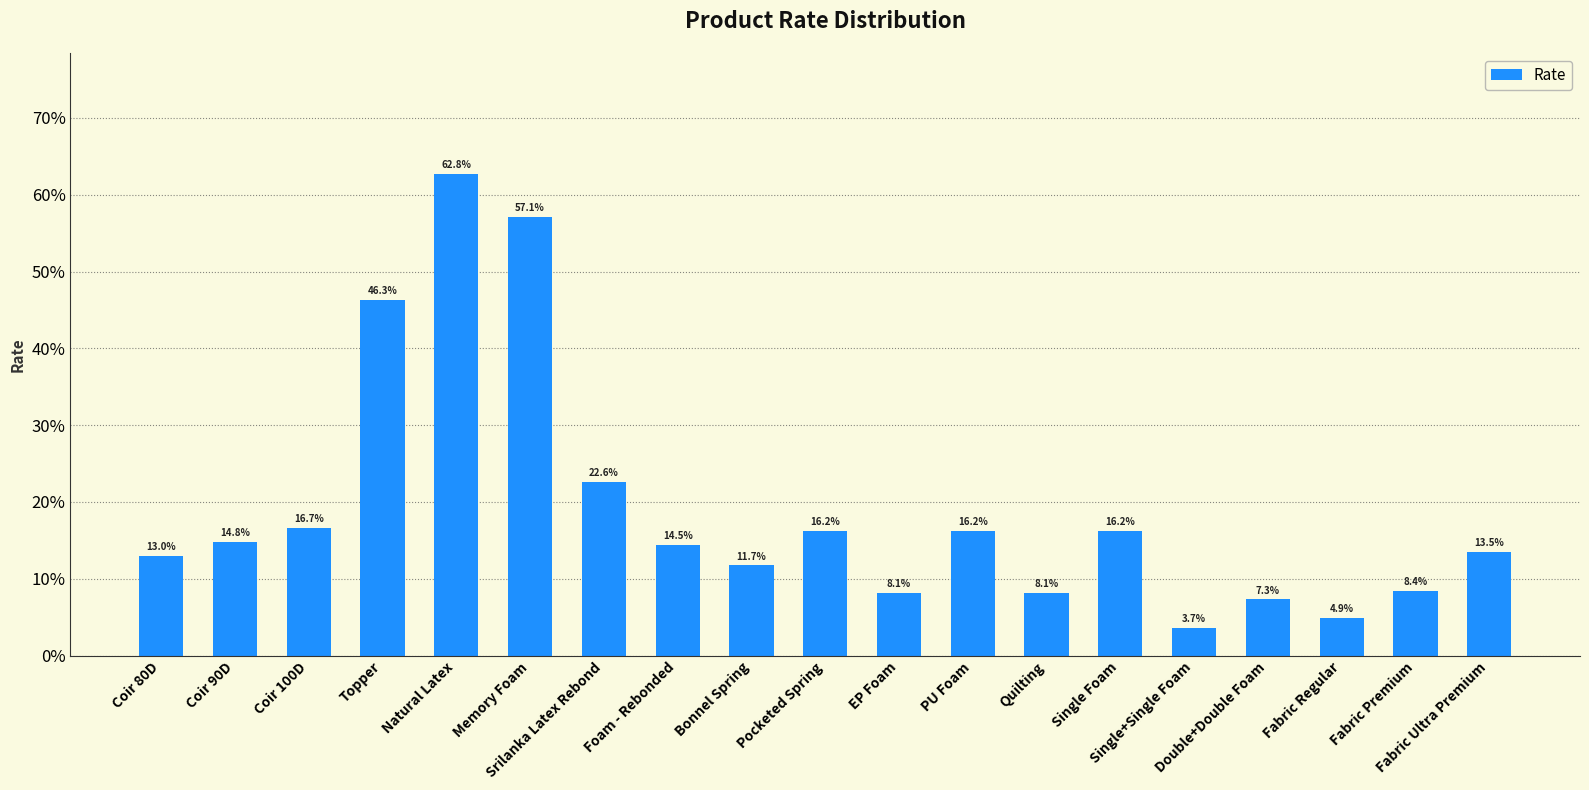

What is the difference between the maximum and minimum values?

0.6